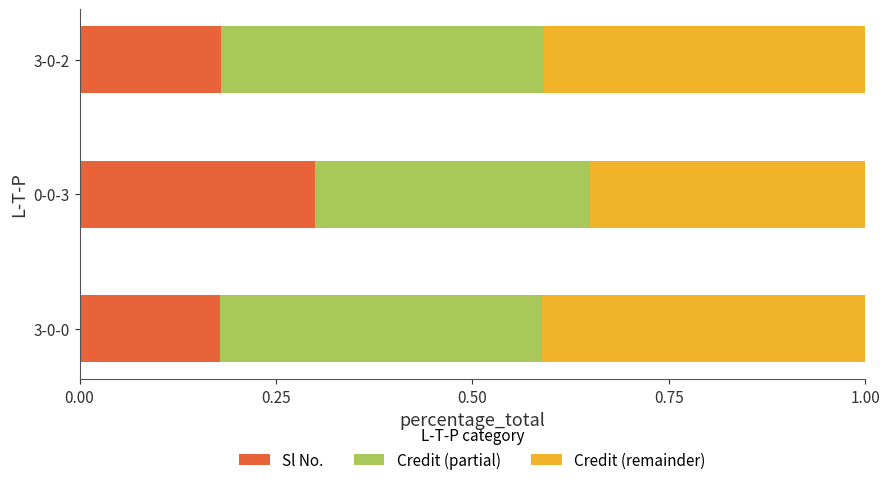

What is the total value across all series at 3-0-0?

1.0